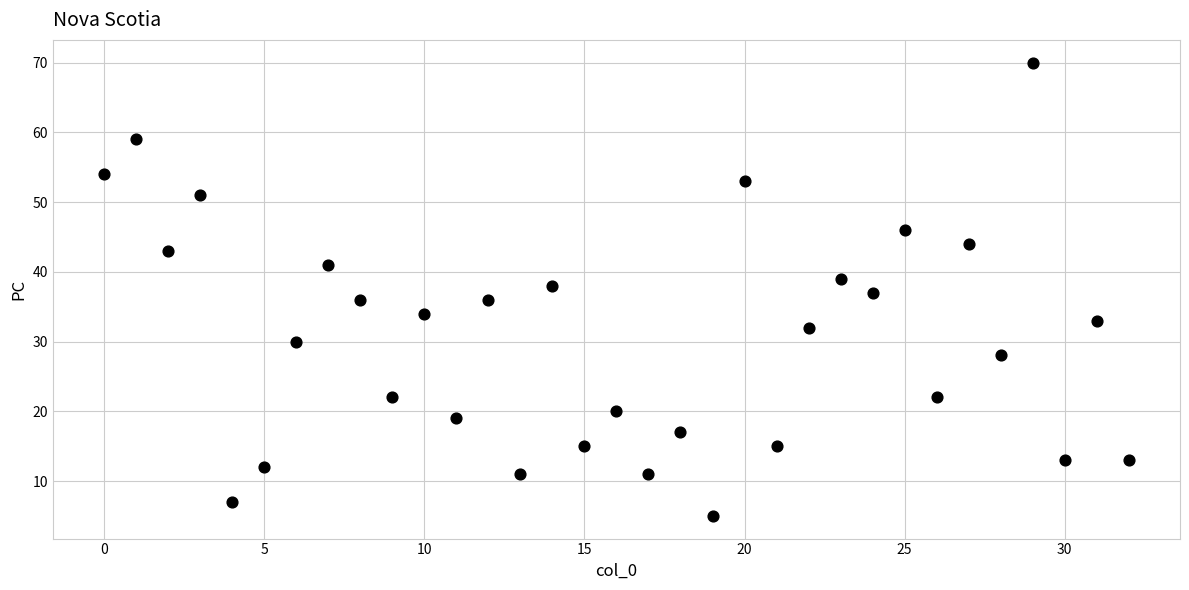

What is the range of Y values (max minus min)?

65